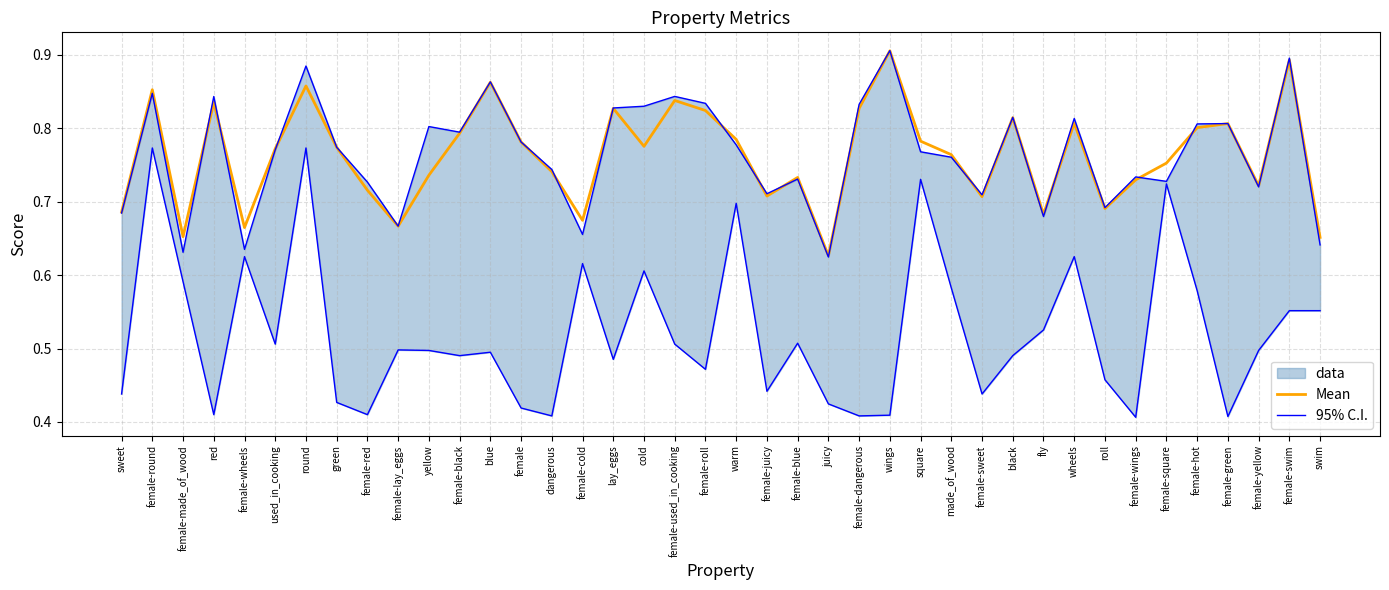

Is this an area chart (filled region under the line)?

No